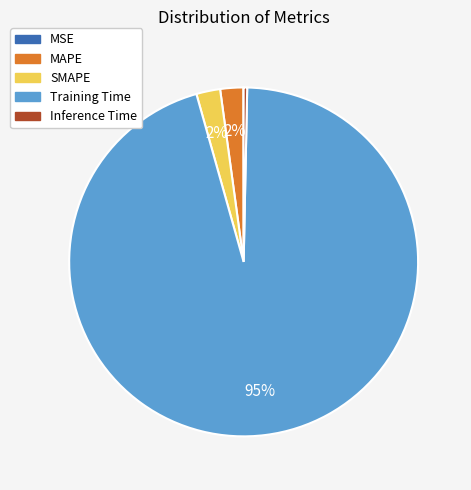

Which category has the biggest portion of the pie?

Training Time